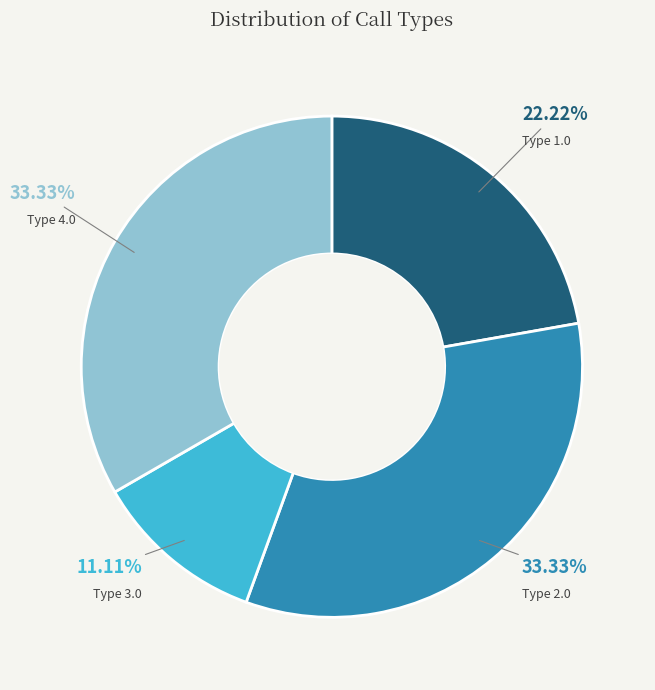

Is Type 4.0 the majority of the pie?

No